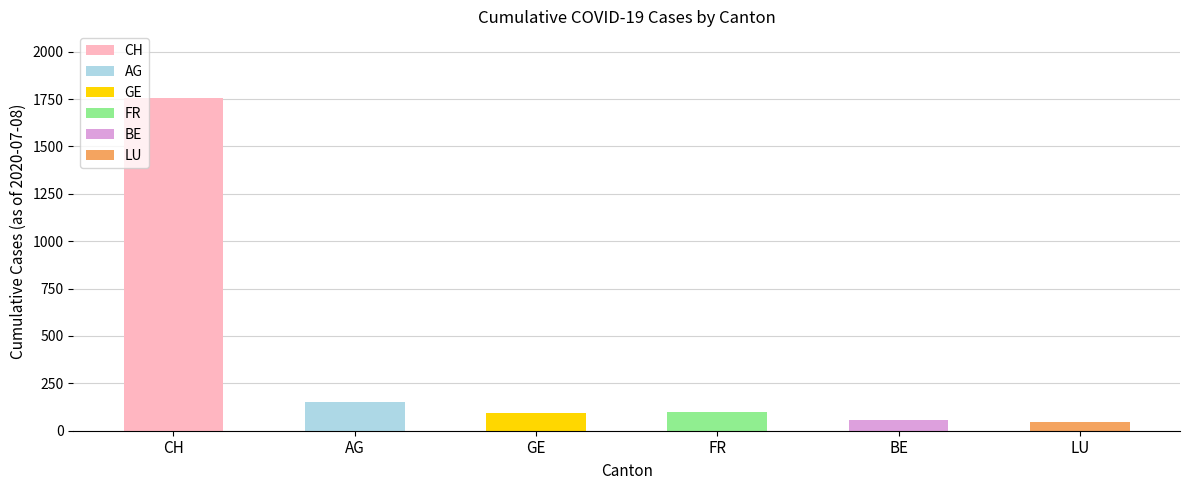

True or false: BE has a value of 17 at 2020-07-03.

False